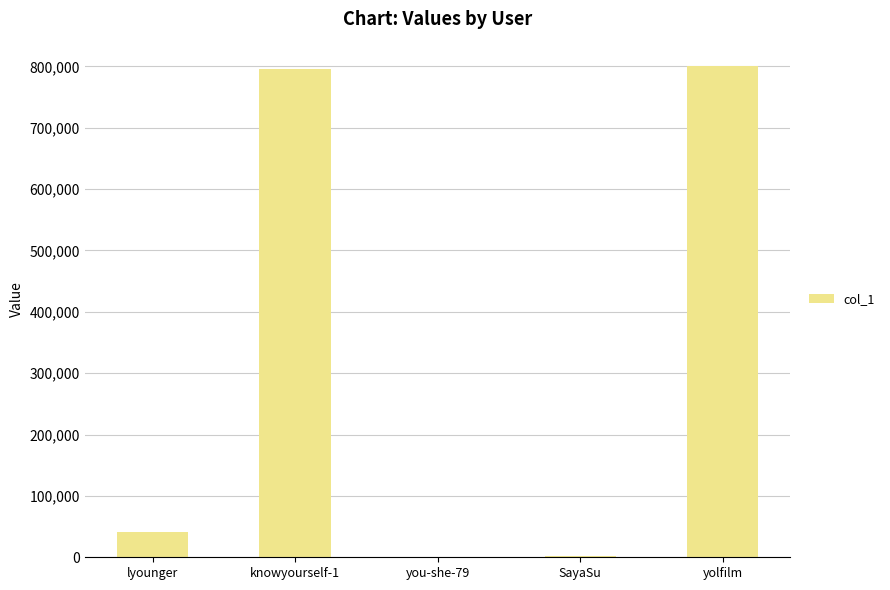

At which label is the value closest to 400245?

lyounger